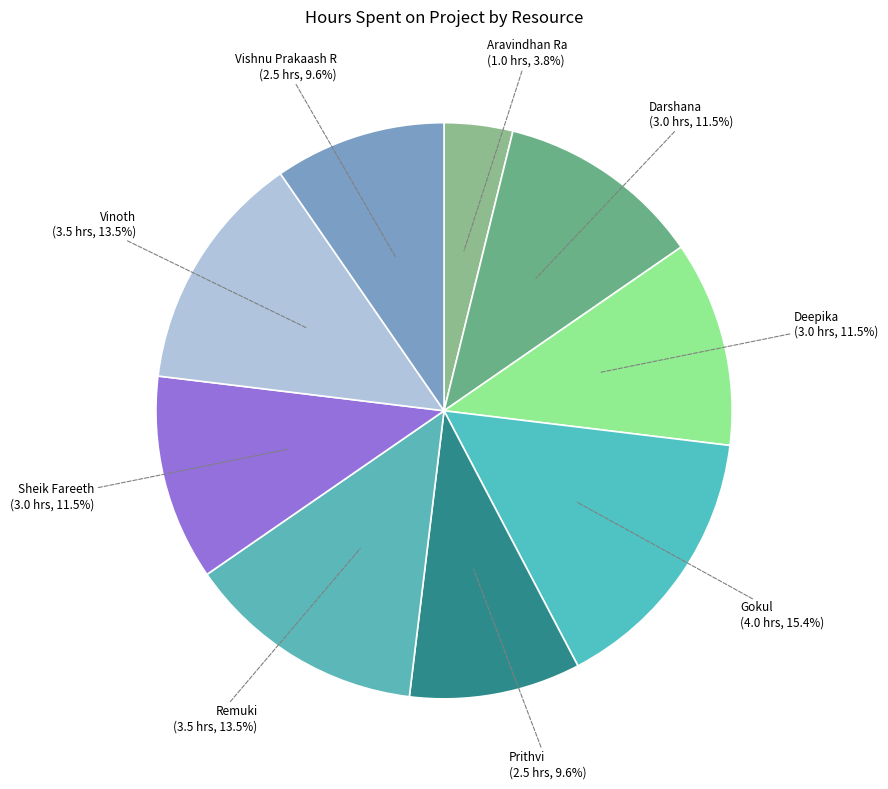

How many segments does this pie chart have?

9